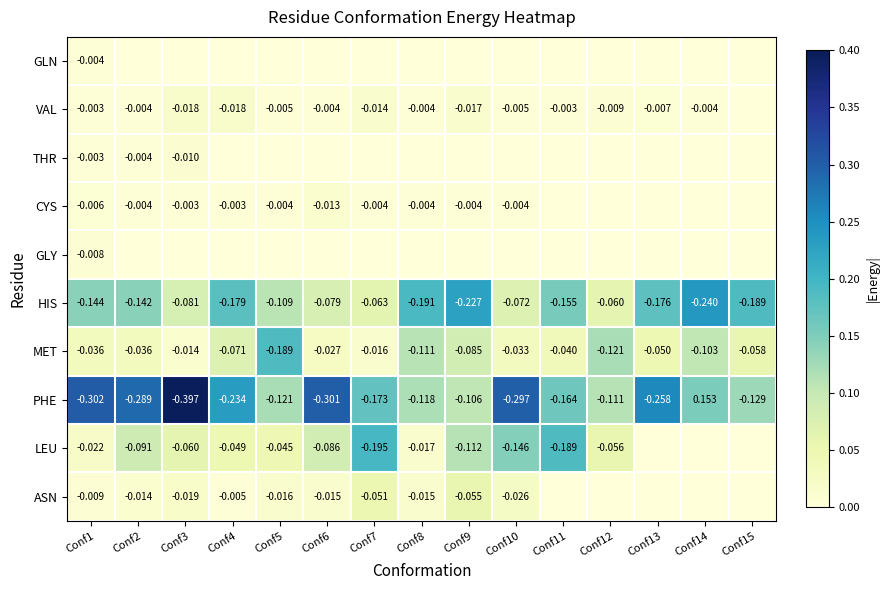

Is the value of GLN at Conf1 greater than the value of CYS at Conf4?

No